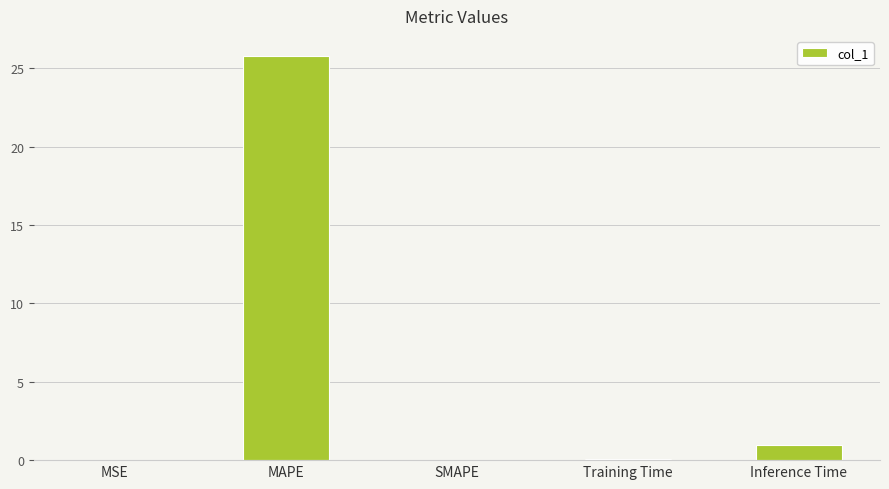

Which label corresponds to the largest value in the chart?

MAPE